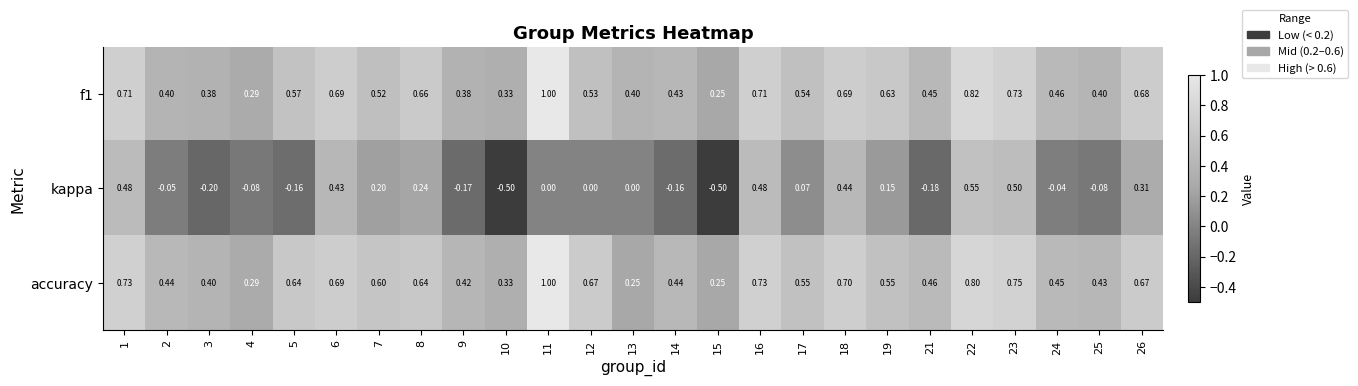

Which series changed the most between 3 and 24?

kappa